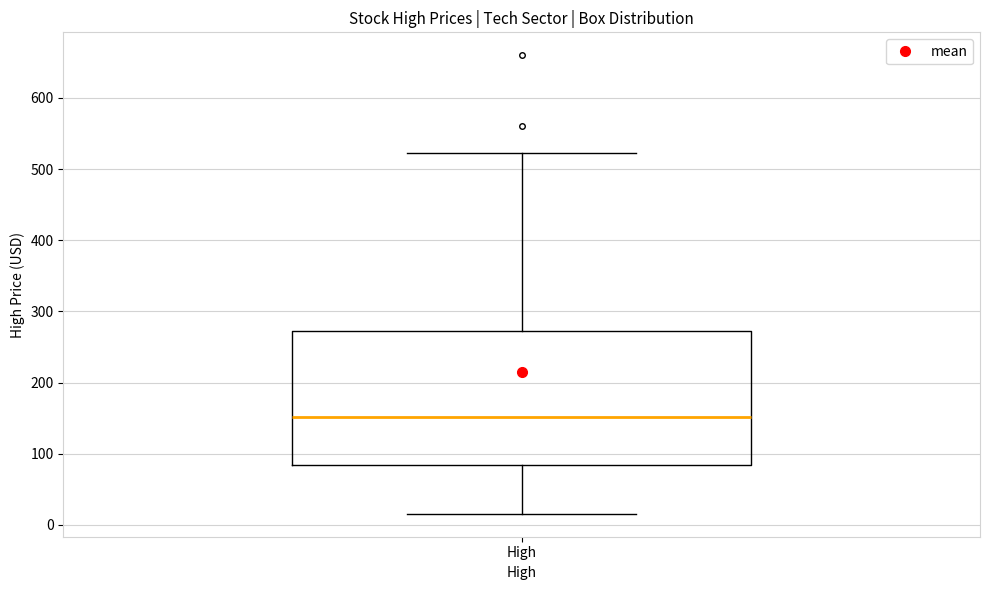

Transcribe this box plot: give where the median line is, the range the box spans, and where the two whiskers end, as read against the y-axis. The values are not printed on the chart, so give them approximately, as read against the axis.

median 150, box 80 to 270, whiskers 20 to 520